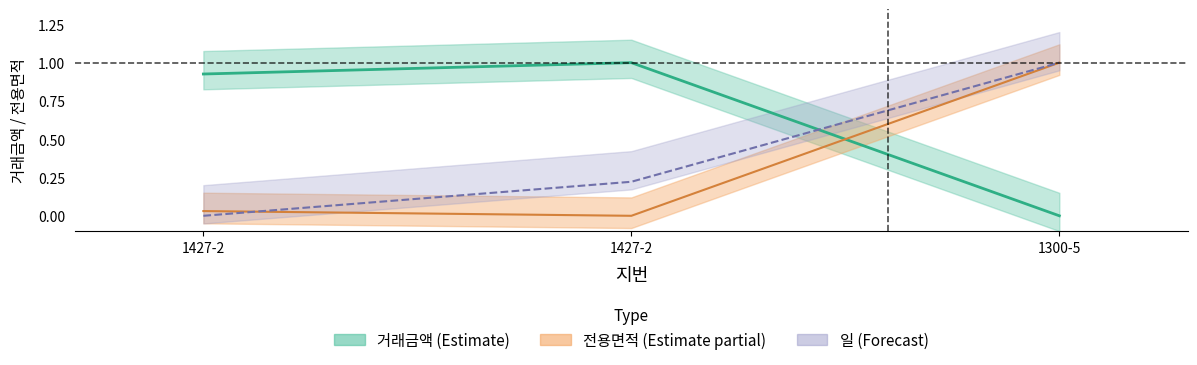

True or false: 거래금액 has a value of -0.6 at 1300-5.

False